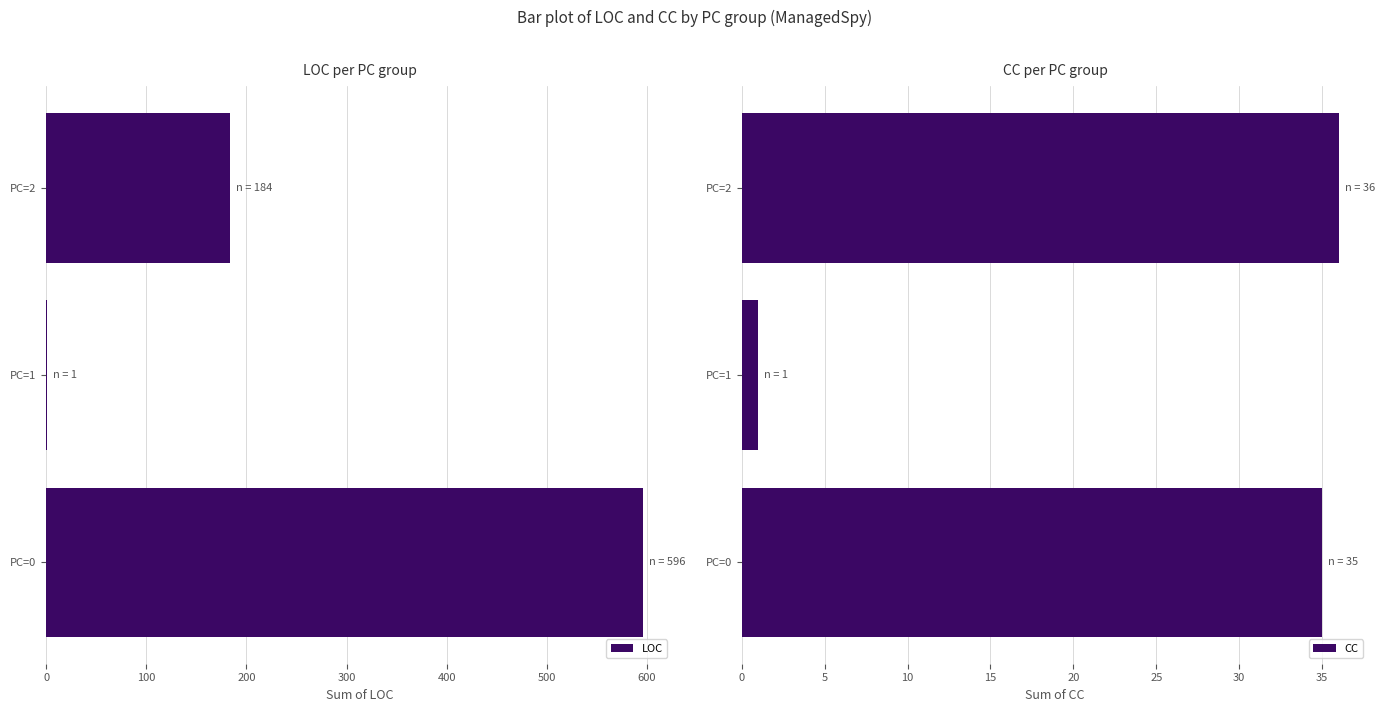

What is the sum of all LOC values?

781